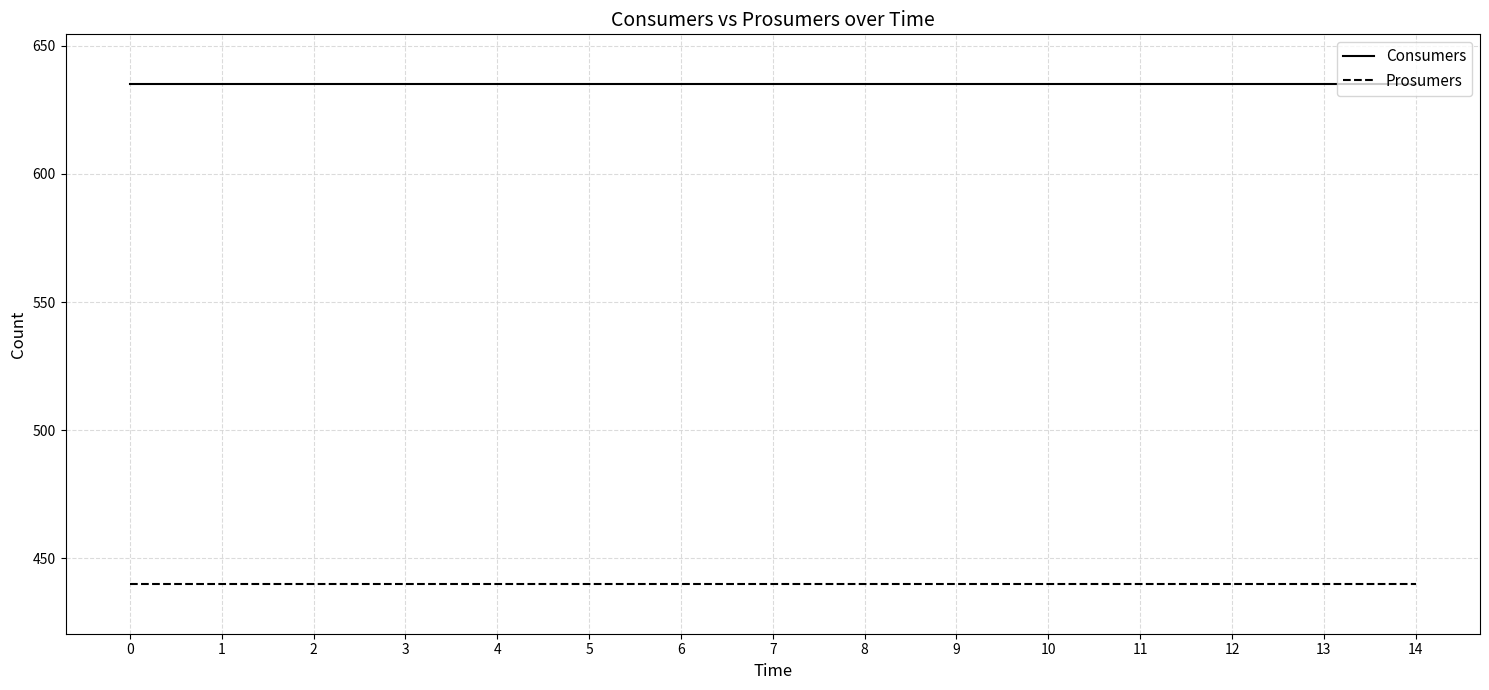

True or false: Consumers has a value of 988 at 2.

False